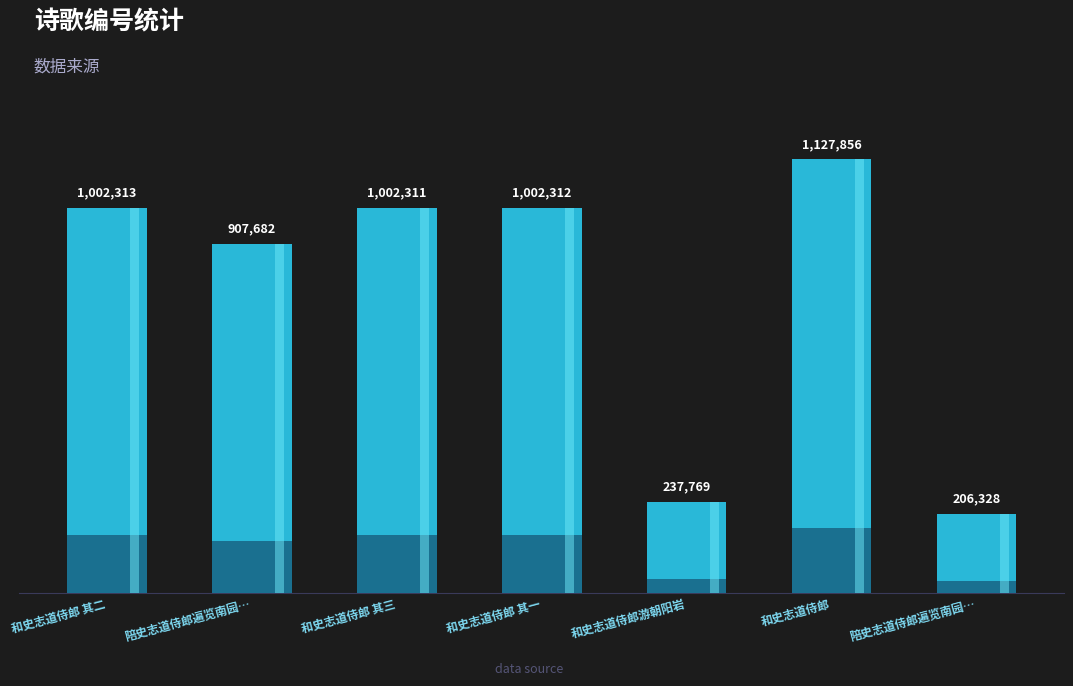

The chart shows a value of 1002312 at 和史志道侍郎 其一. True or false?

True